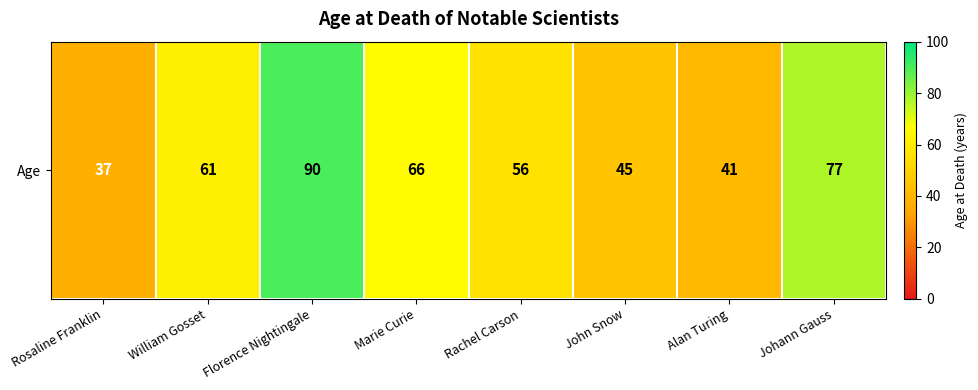

Reading left to right, extract all data points from this chart.

37	61	90	66	56	45	41	77